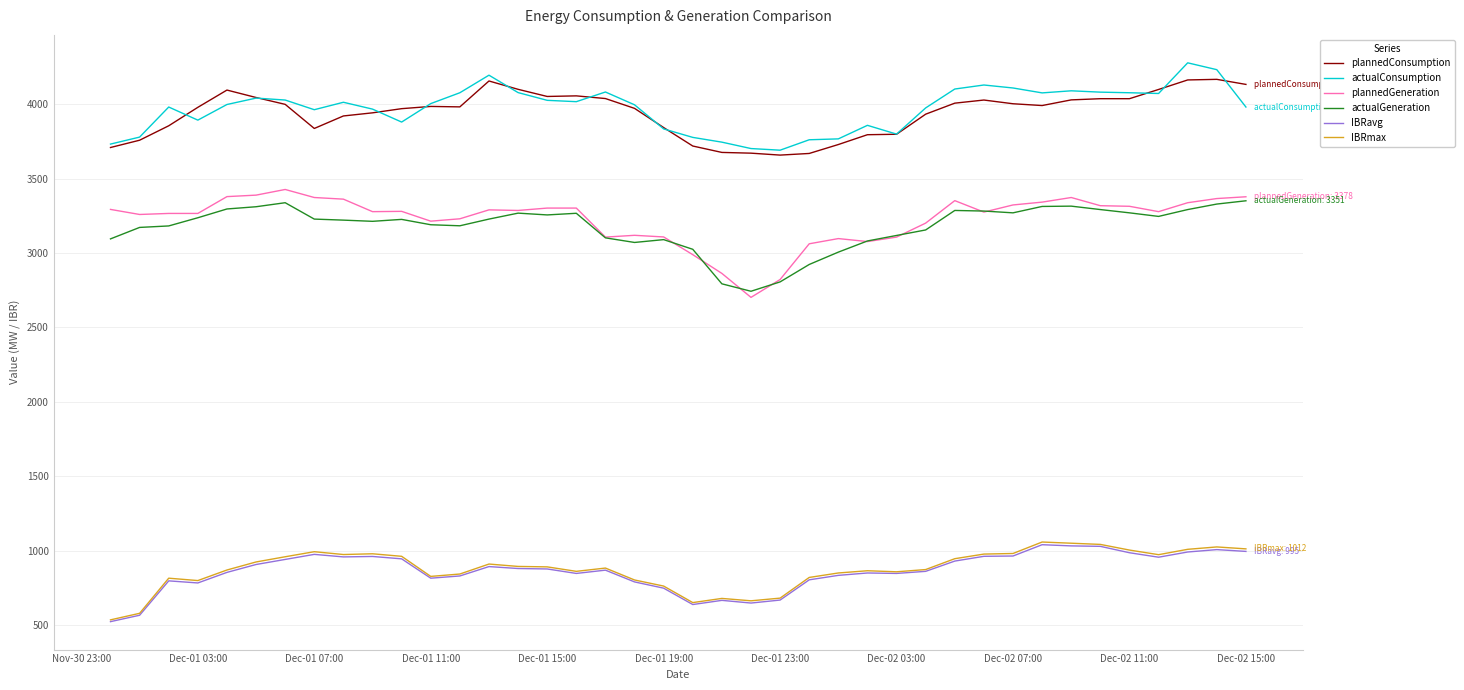

True or false: plannedConsumption and actualGeneration cross at least once.

False